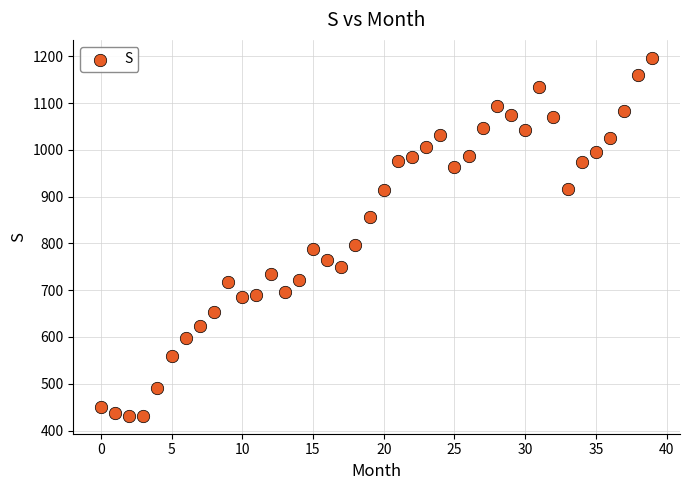

What Y value in the scatter plot is closest to 814?

797.3